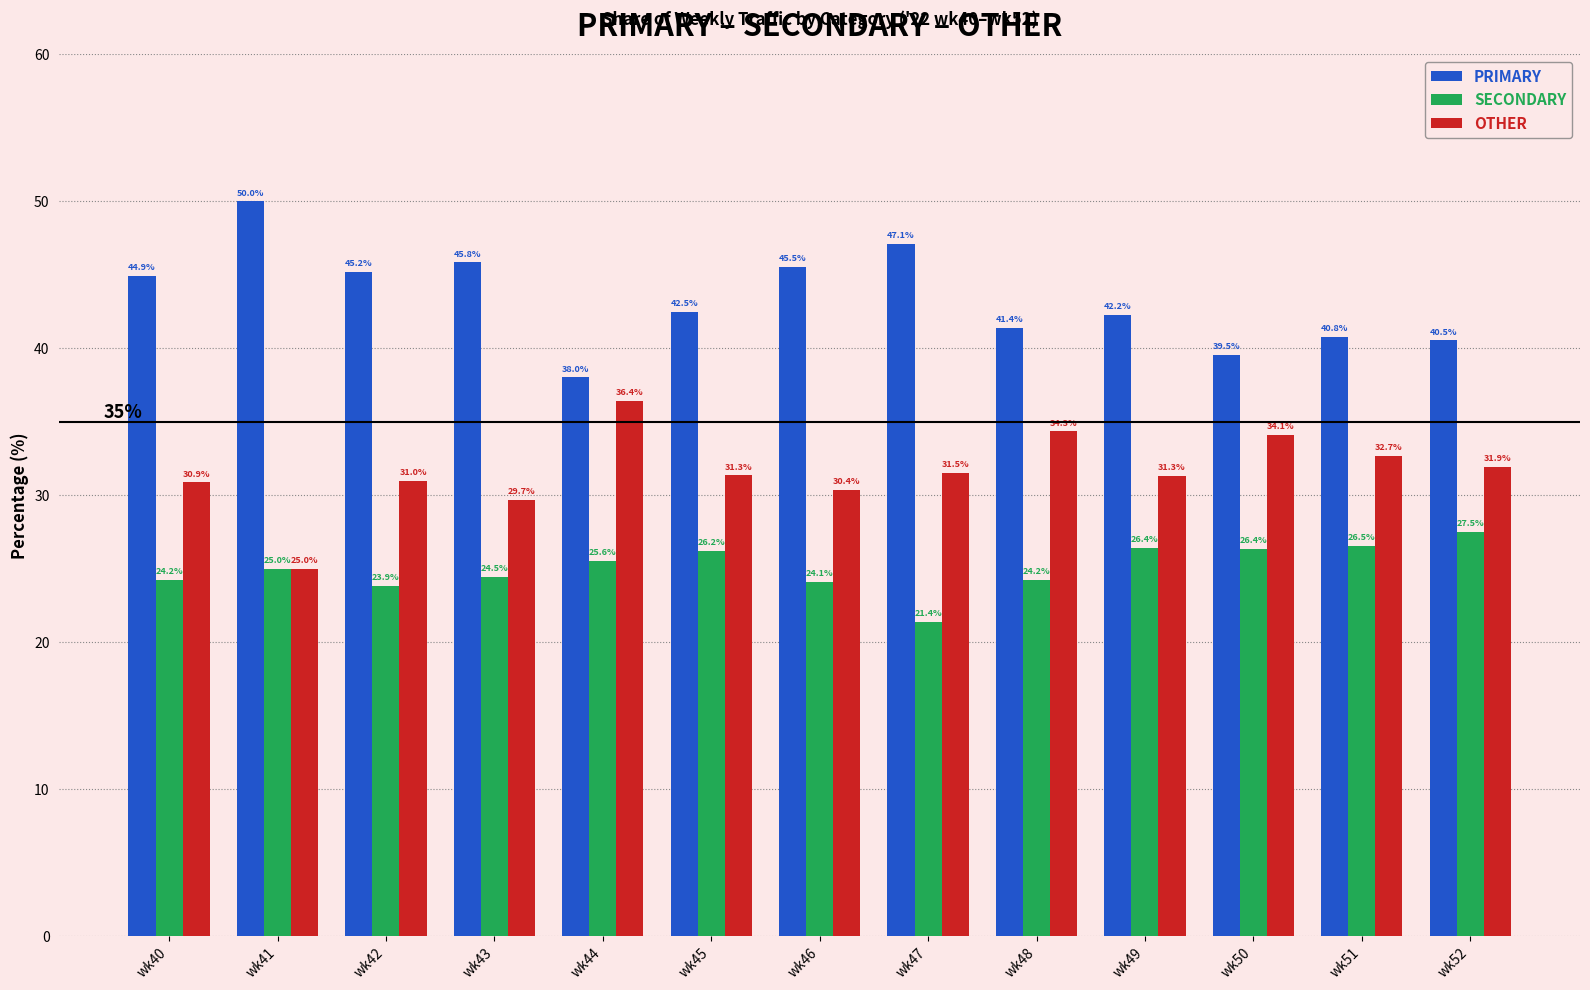

What is the difference between the SECONDARY values at wk42 and wk49?

2.6